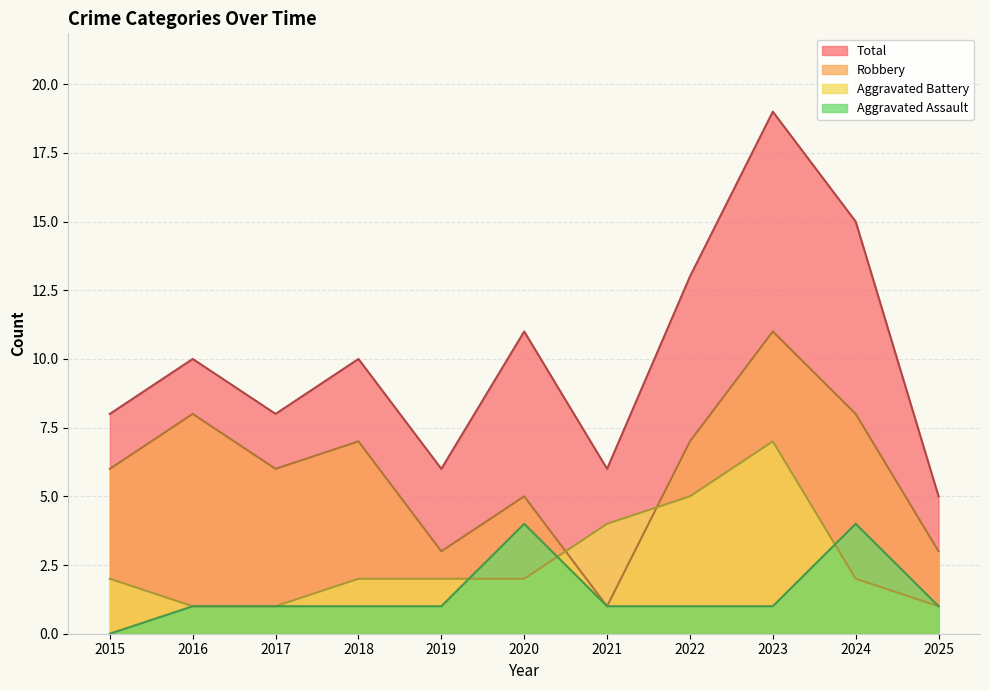

Is it true that Aggravated Assault equals 0 at 2015?

True